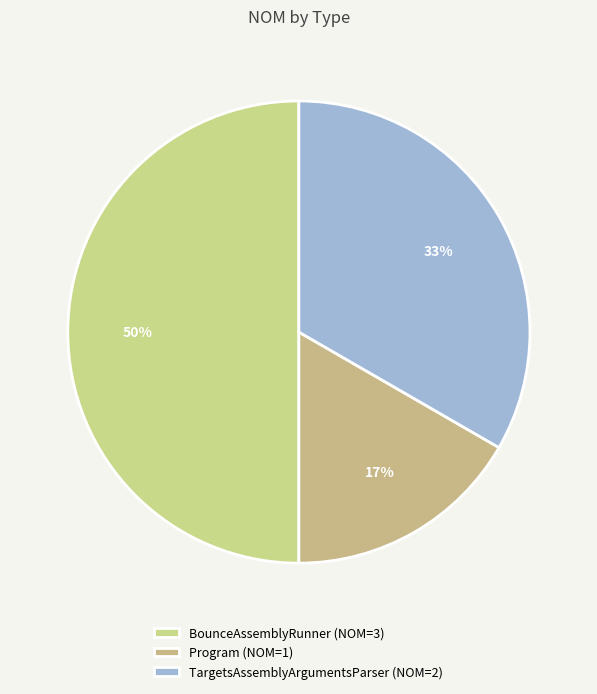

How many segments does this pie chart have?

3